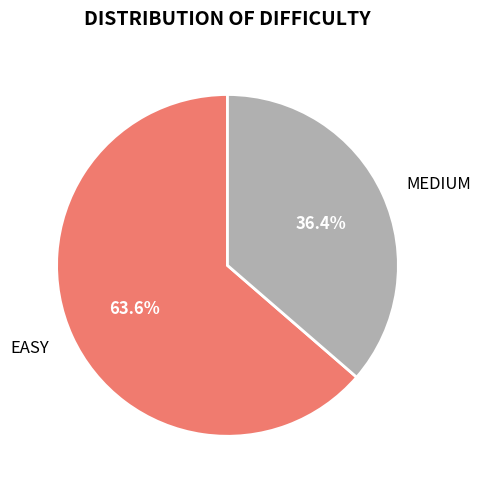

Combined, do MEDIUM and EASY account for over 50%?

Yes